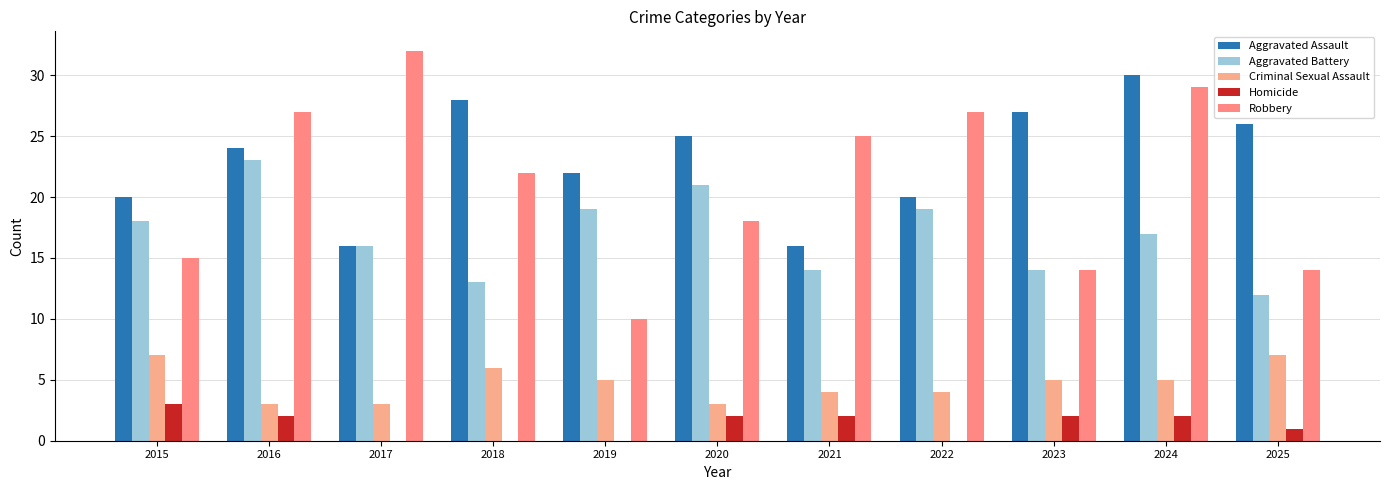

Which series has the largest total across all categories?

Aggravated Assault